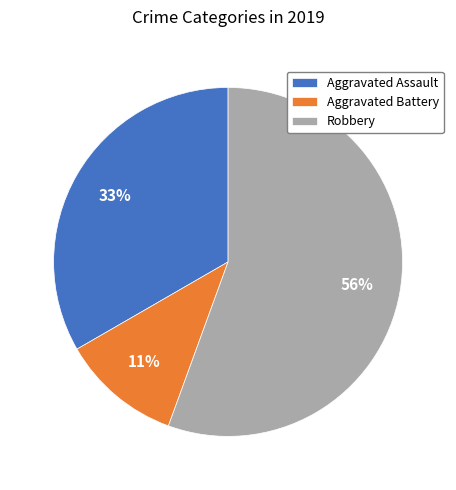

To the nearest percent, what is the combined percentage of Robbery and Aggravated Battery?

67%